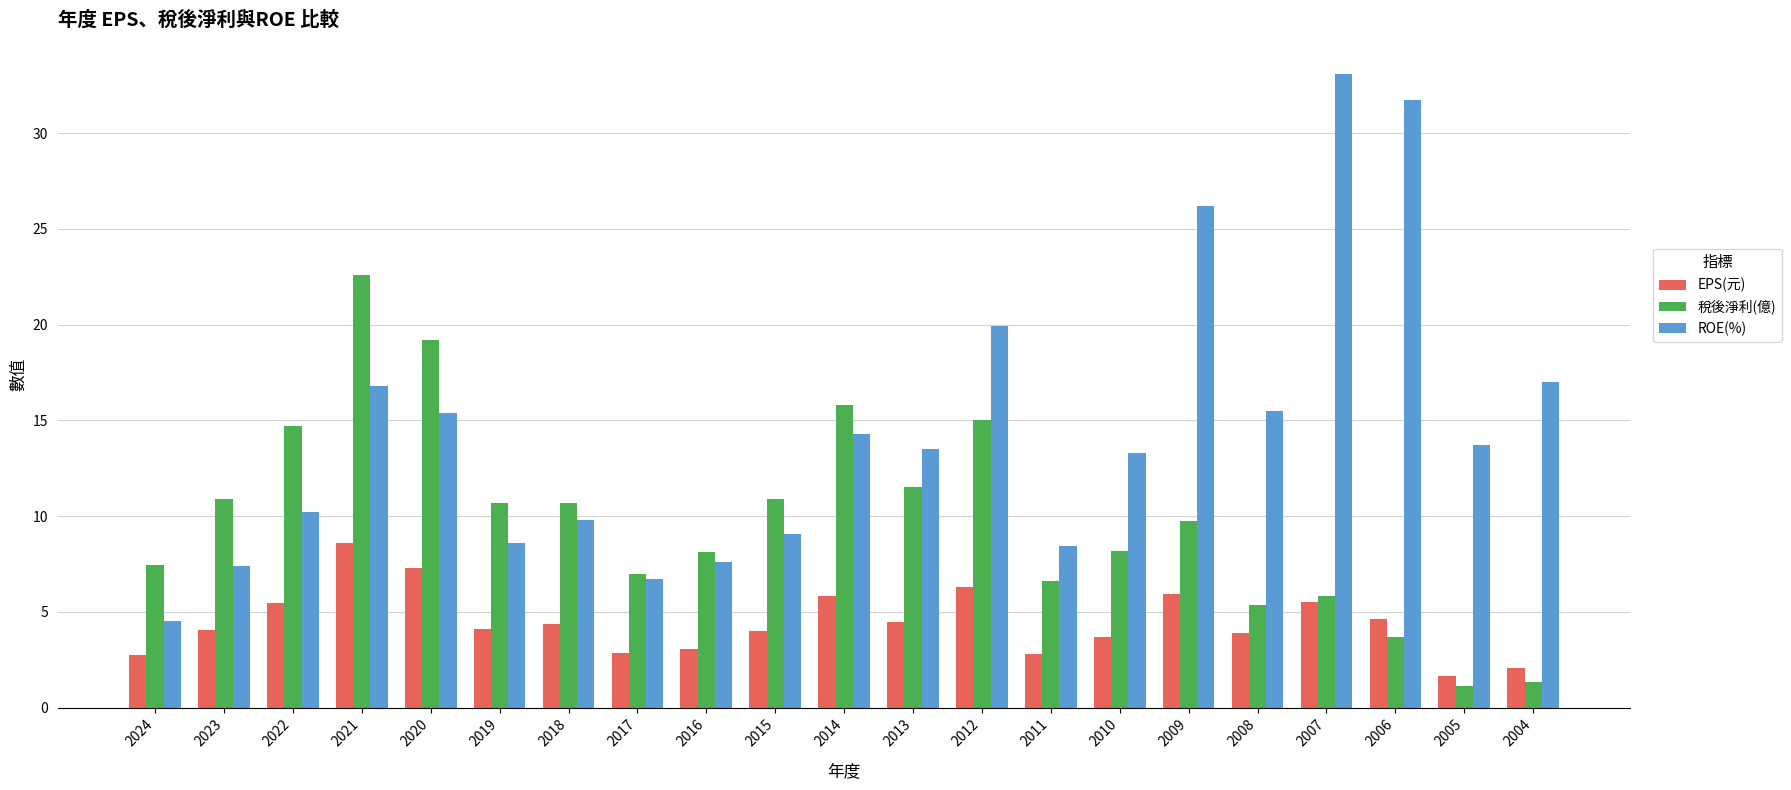

What is the approximate value of ROE(%) at 2014?

14.3